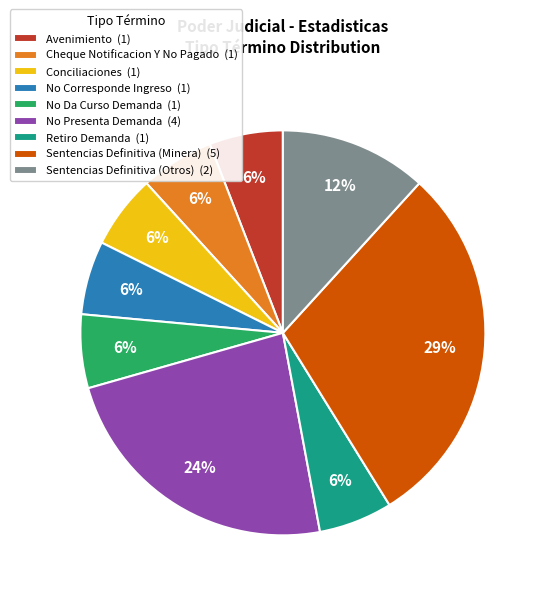

How many slices are in this pie chart?

9